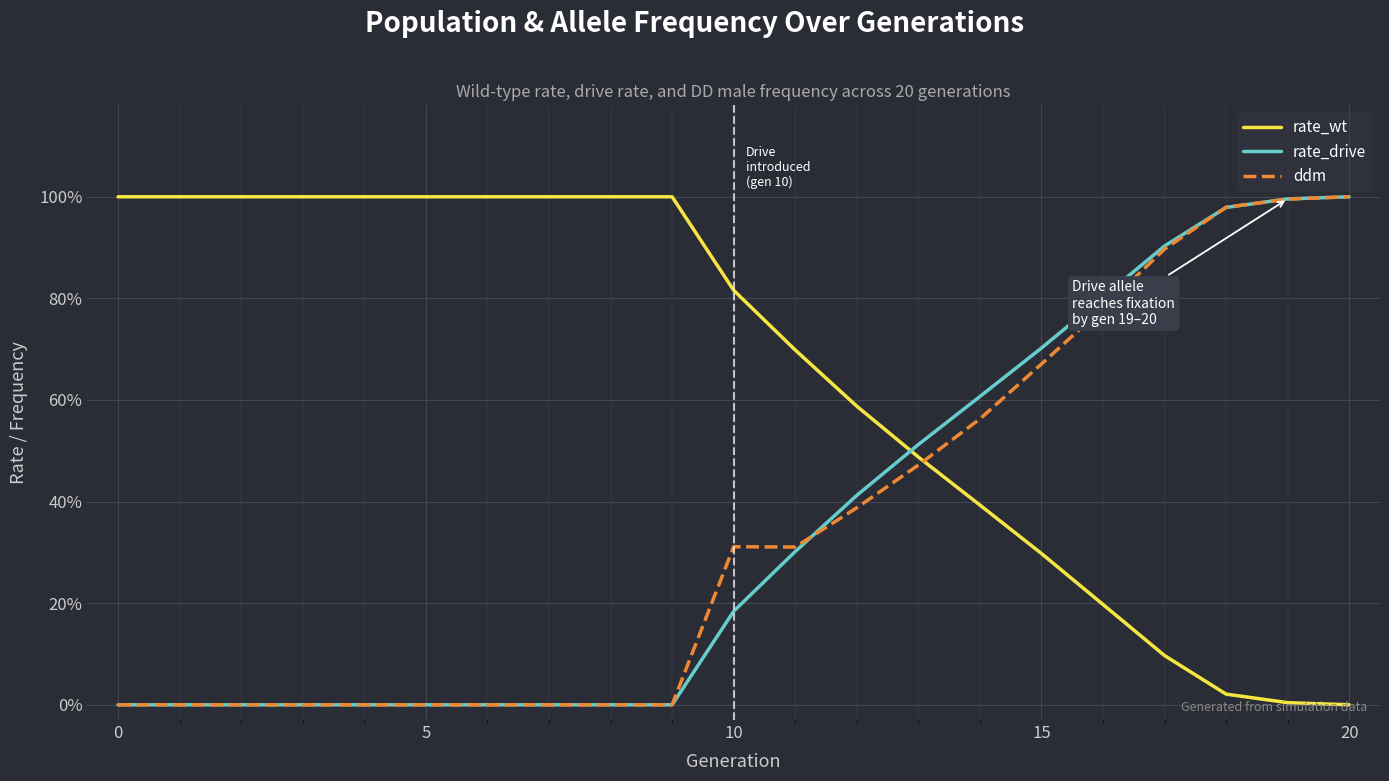

Which series ends up on top after the final intersection of rate_wt and rate_drive?

rate_drive